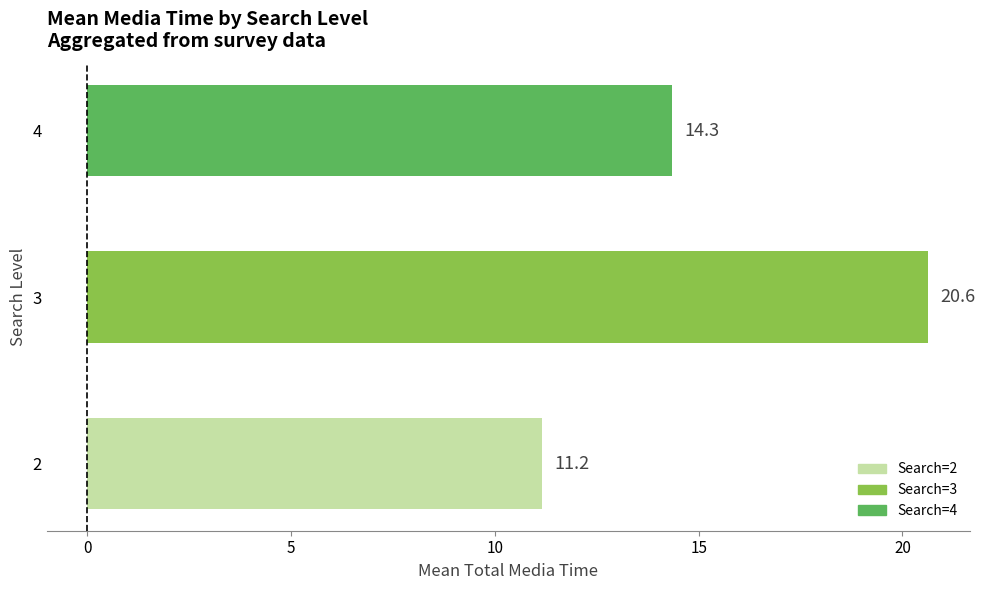

Approximately how many times larger is the value at 2 compared to 3?

0.5